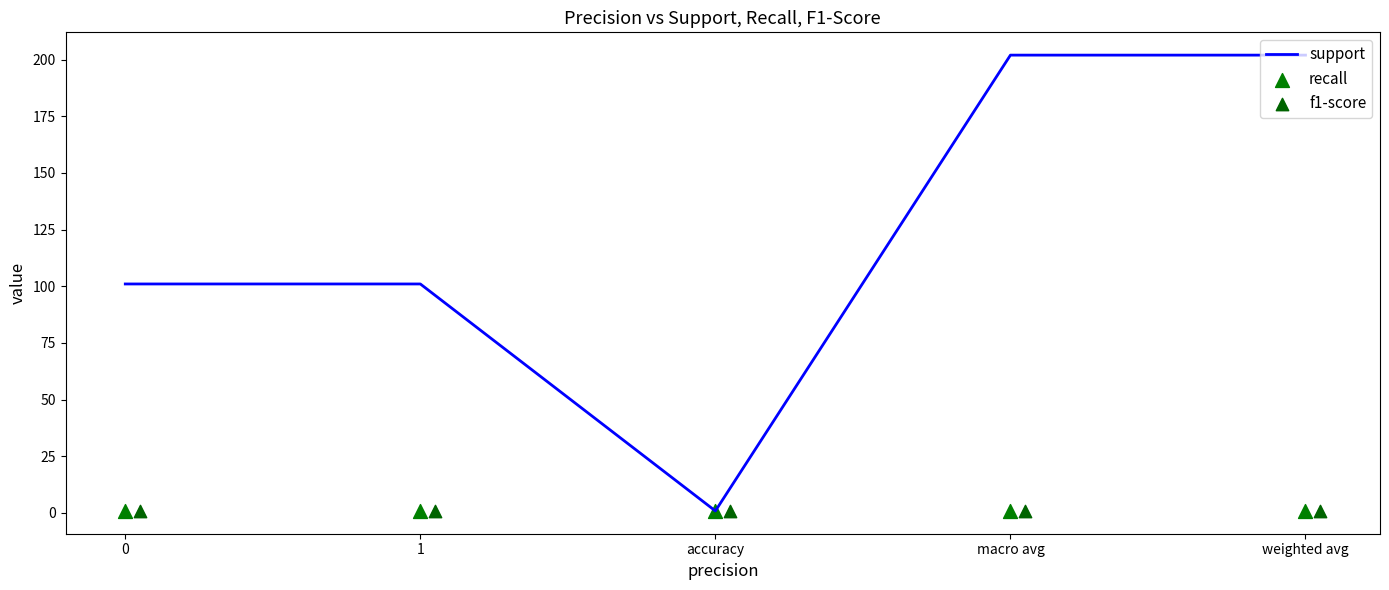

What is the maximum value for support?

202.0